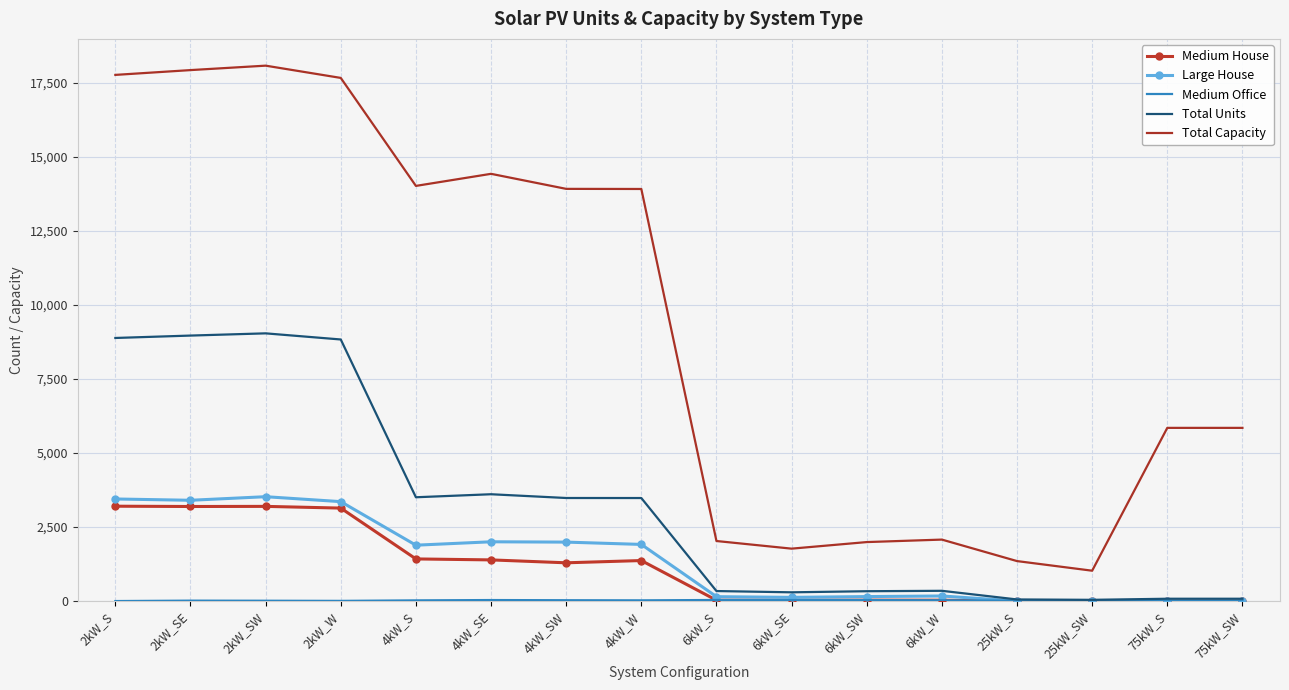

What is the difference between the Medium House values at 4kW_W and 4kW_SW?

76